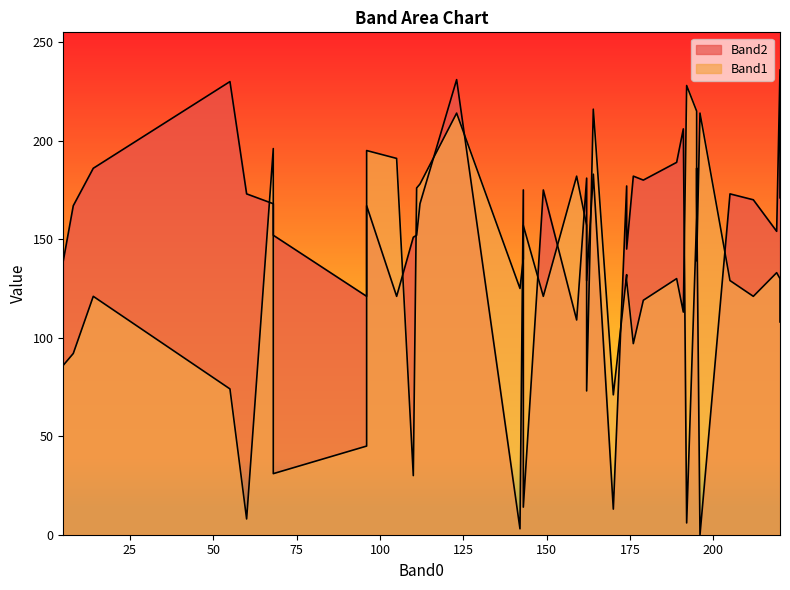

What is the difference between the maximum and minimum values in the Band2 series?

236